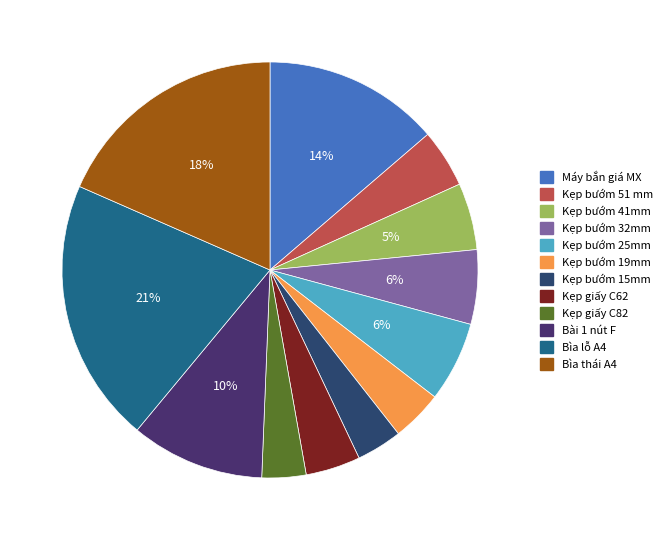

The Kẹp bướm 15mm slice represents 4% of the pie. True or false?

True